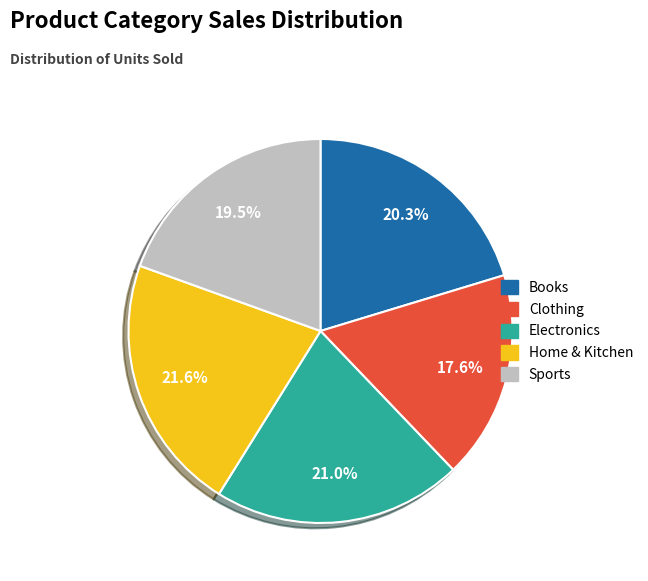

To the nearest percent, what is the difference between the largest and smallest slice percentages?

4%